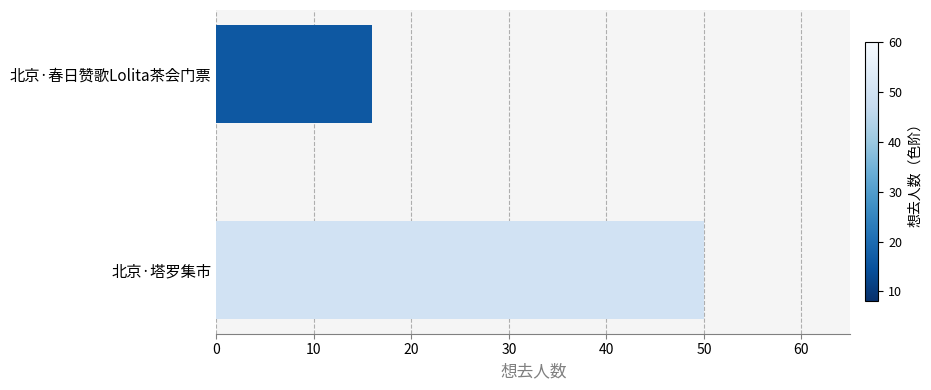

What is the minimum value shown in the chart?

16